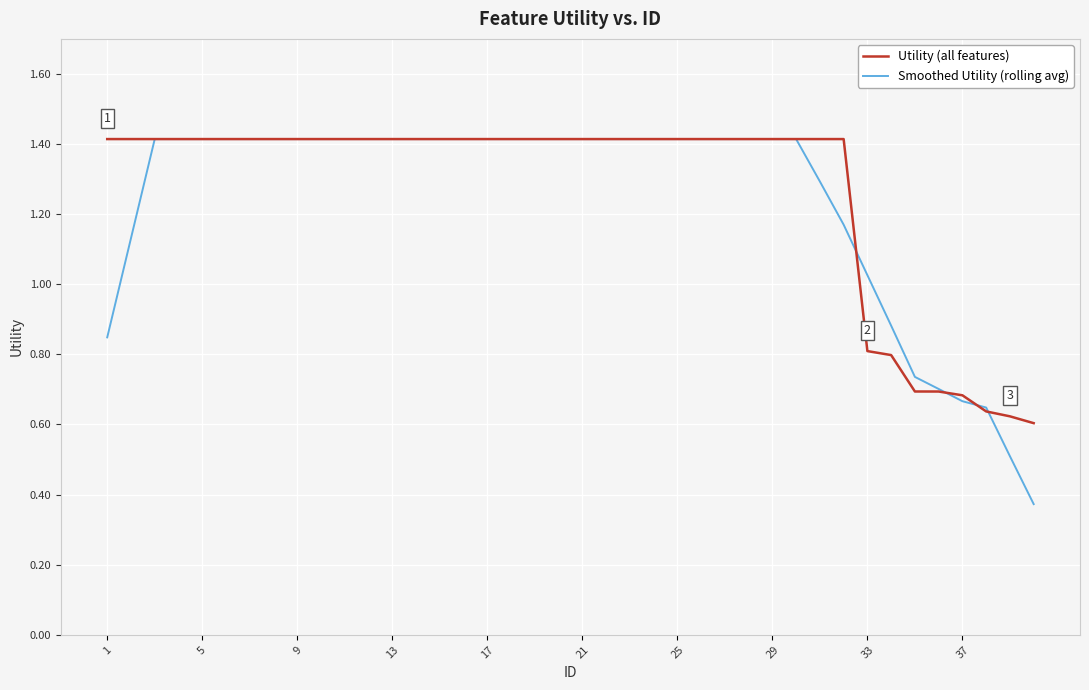

Which series has the widest spread of values?

Smoothed Utility (rolling avg)